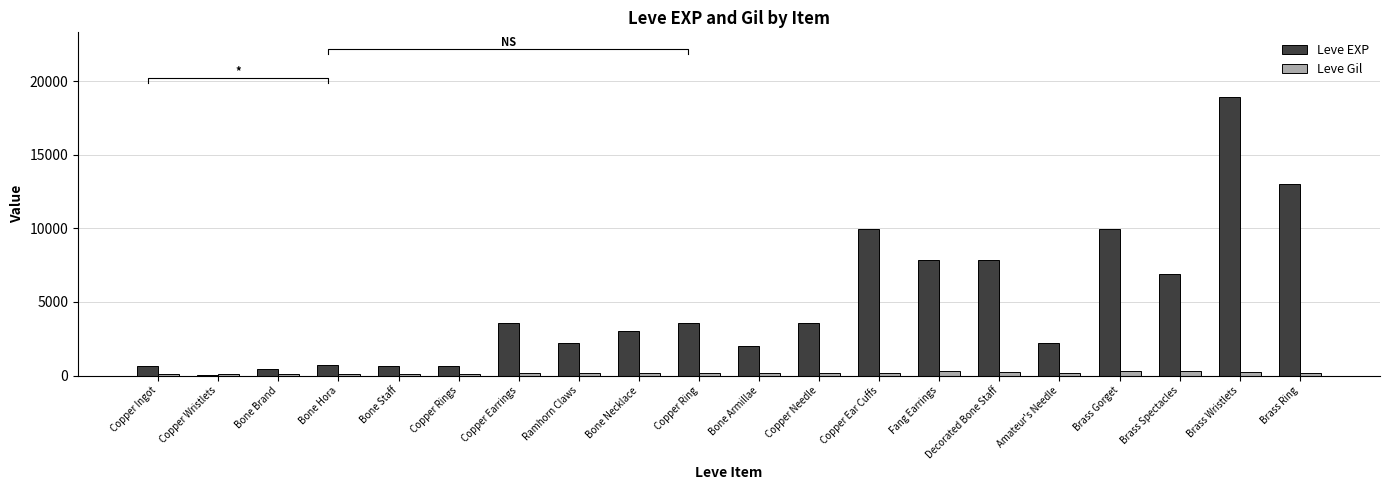

Where is Leve Gil nearest to the value 202?

Brass Ring